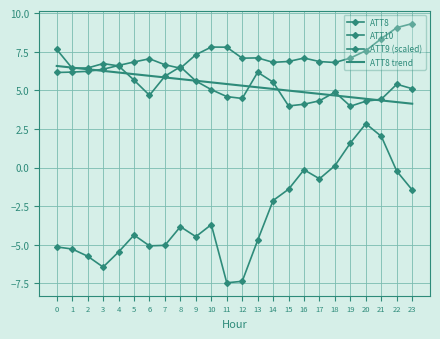

Rank the series at 22 from lowest to highest value.

ATT10, ATT8 trend, ATT8, ATT9 (scaled)